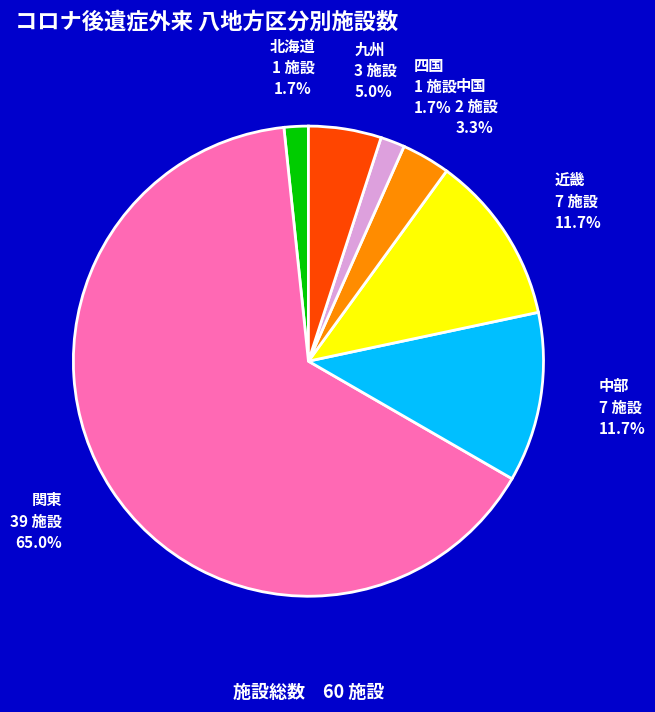

What is the total percentage of 九州 and 近畿?

16.7%